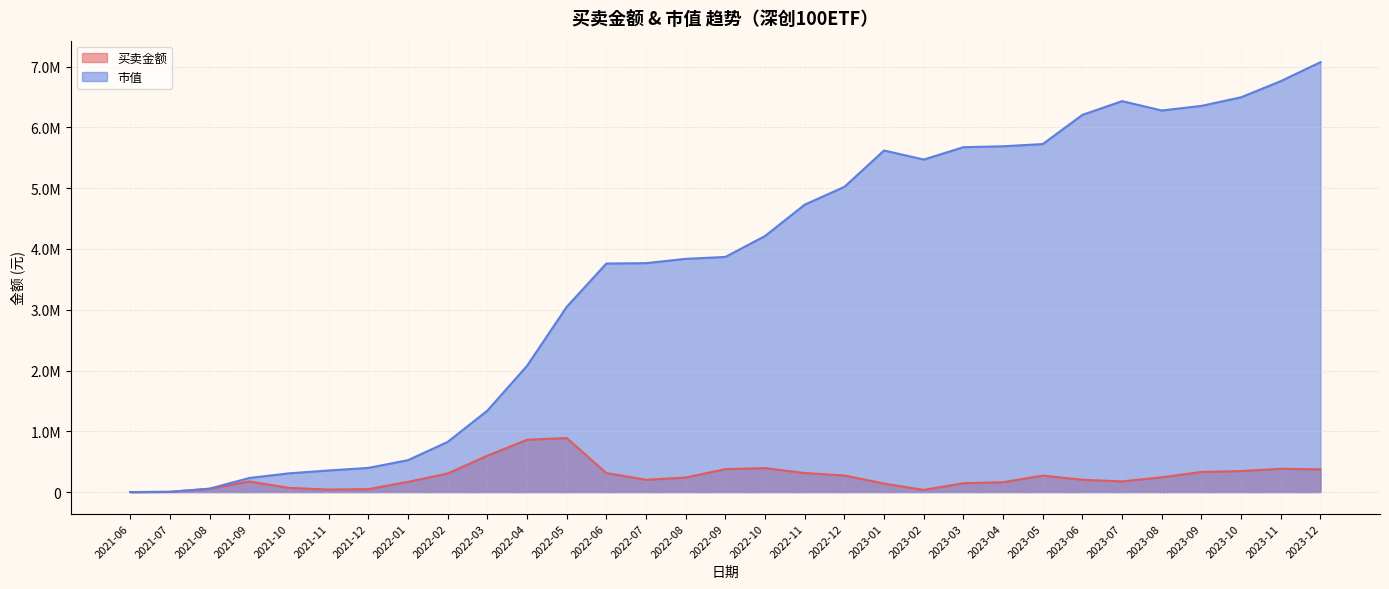

What is the spread (max minus min) of values at 2022-09?

3490851.9